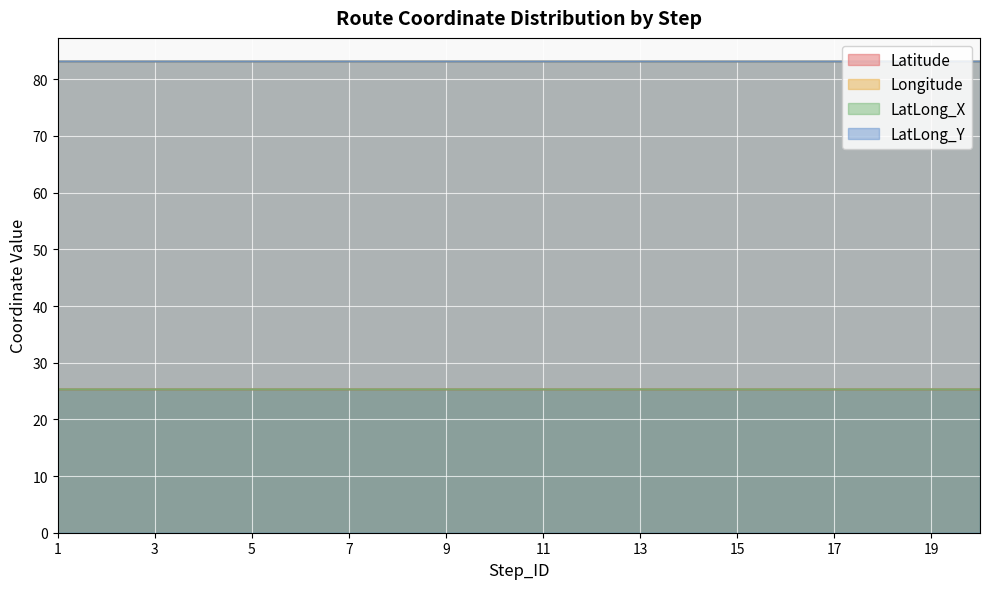

Reading right to left, what are all the values shown in this chart?

Latitude: 20=25.3	19=25.3	18=25.3	17=25.3	16=25.3	15=25.3	14=25.3	13=25.3	12=25.3	11=25.3	10=25.3	9=25.3	8=25.3	7=25.3	6=25.3	5=25.3	4=25.3	3=25.3	2=25.3	1=25.3
Longitude: 20=83.1	19=83.1	18=83.1	17=83.1	16=83.1	15=83.1	14=83.1	13=83.1	12=83.1	11=83.1	10=83.1	9=83.1	8=83.1	7=83.1	6=83.1	5=83.1	4=83.1	3=83.1	2=83.1	1=83.1
LatLong_X: 20=25.3	19=25.3	18=25.3	17=25.3	16=25.3	15=25.3	14=25.3	13=25.3	12=25.3	11=25.3	10=25.3	9=25.3	8=25.3	7=25.3	6=25.3	5=25.3	4=25.3	3=25.3	2=25.3	1=25.3
LatLong_Y: 20=83.1	19=83.1	18=83.1	17=83.1	16=83.1	15=83.1	14=83.1	13=83.1	12=83.1	11=83.1	10=83.1	9=83.1	8=83.1	7=83.1	6=83.1	5=83.1	4=83.1	3=83.1	2=83.1	1=83.1